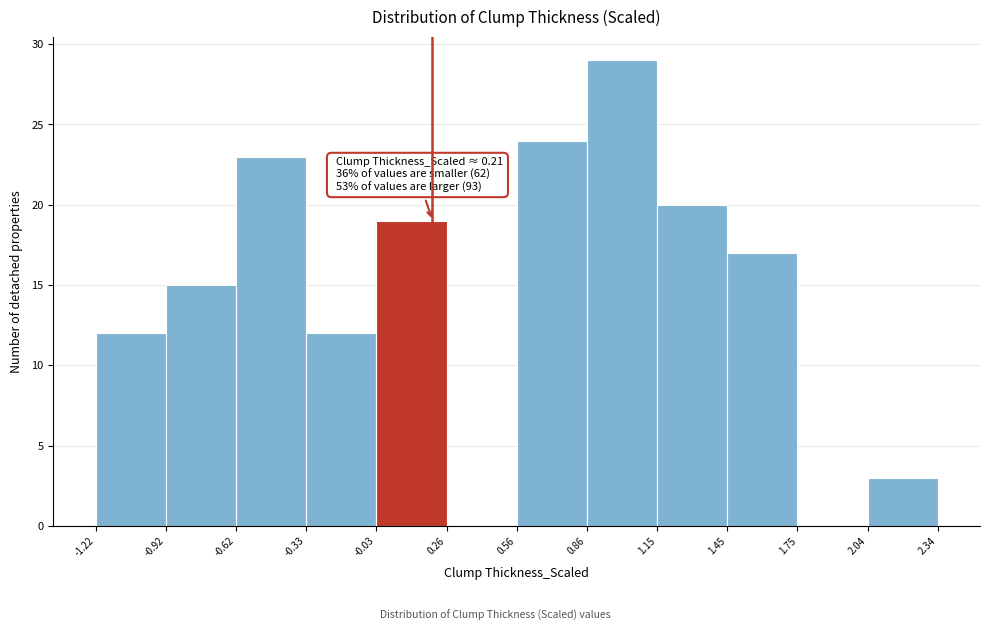

Which range on the x-axis has the tallest bar?

0.86 to 1.15